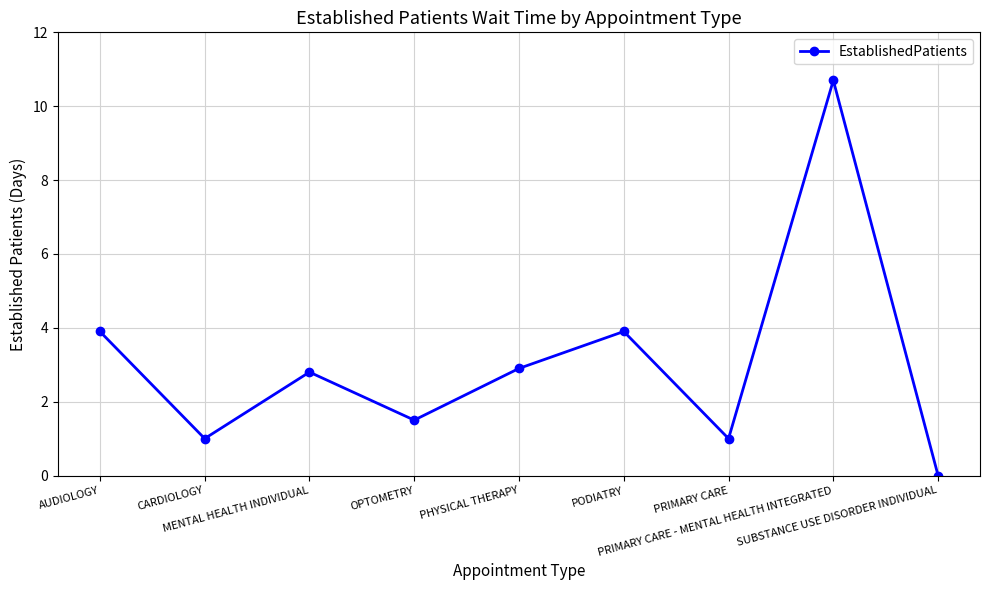

What is the difference between the maximum and minimum values?

10.7